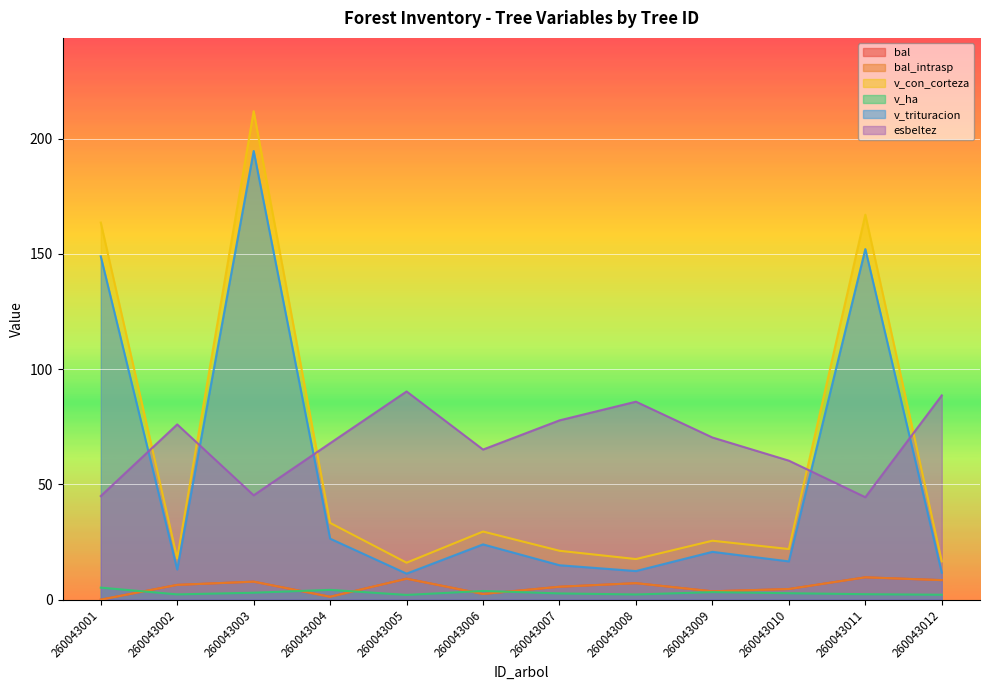

What is the total value across all series at 260043009?

127.1